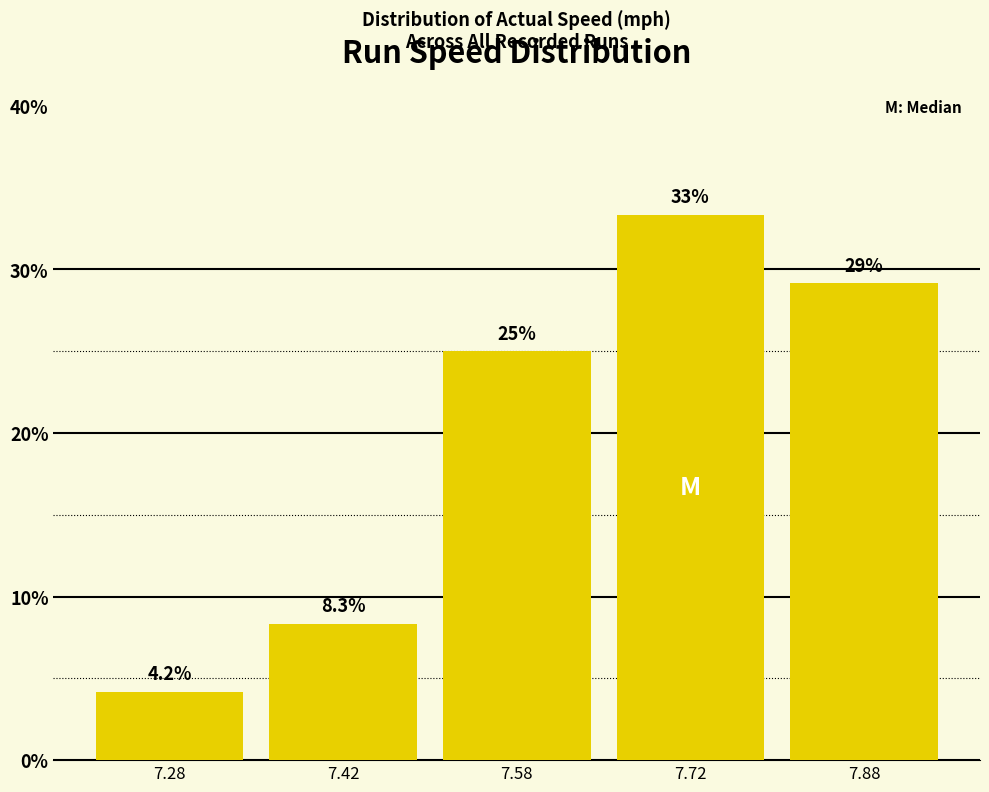

Over which range of the x-axis is the bar tallest?

7.65 to 7.80